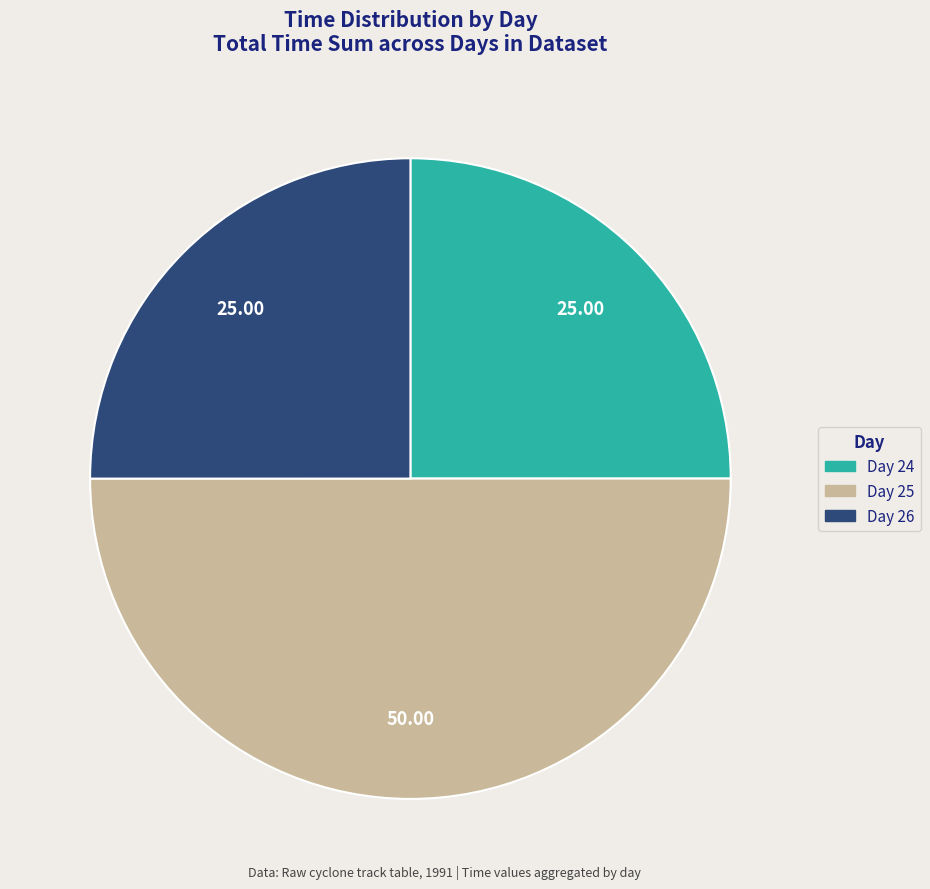

Is there a majority slice in this chart?

No